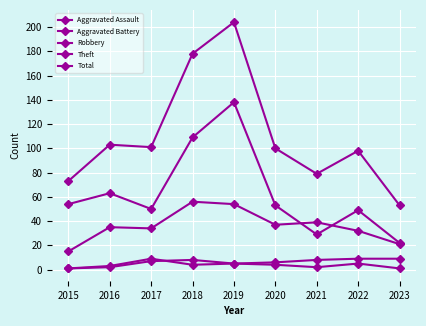

List the labels in order of Aggravated Assault value, smallest first.

2015, 2023, 2016, 2021, 2020, 2019, 2022, 2017, 2018